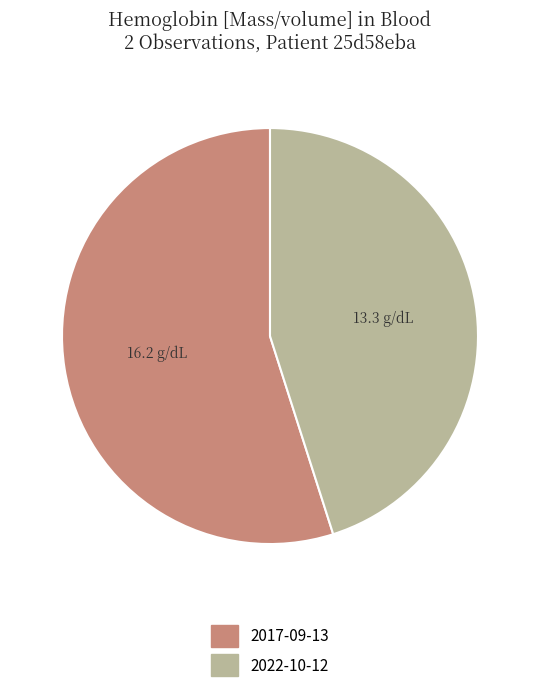

Is it true that 2022-10-12 is 45% of the pie?

True